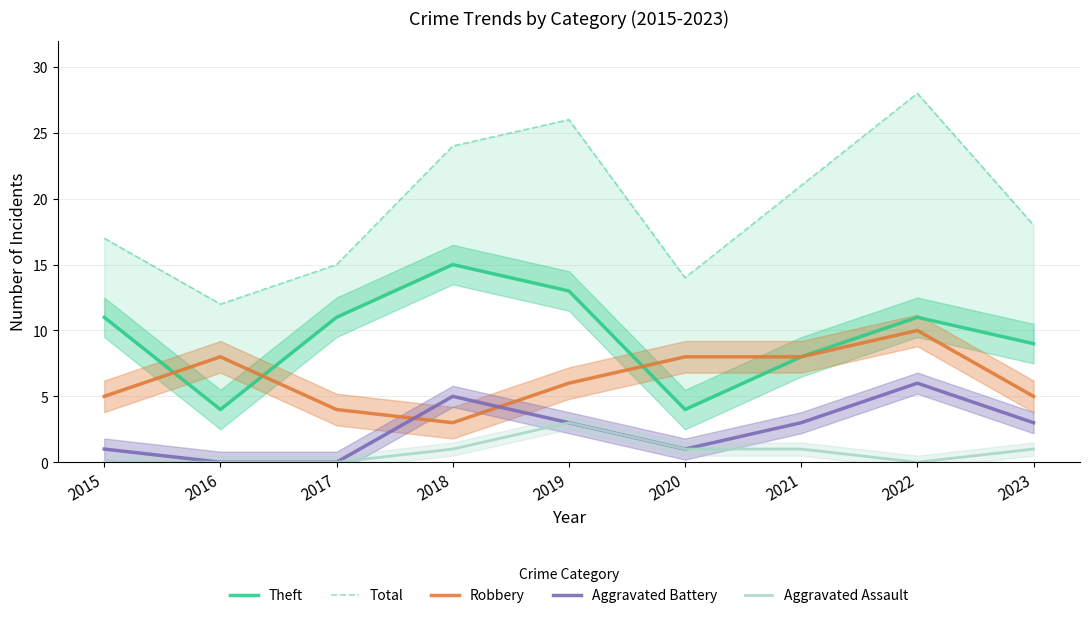

True or false: Aggravated Assault and Total cross at least once.

False